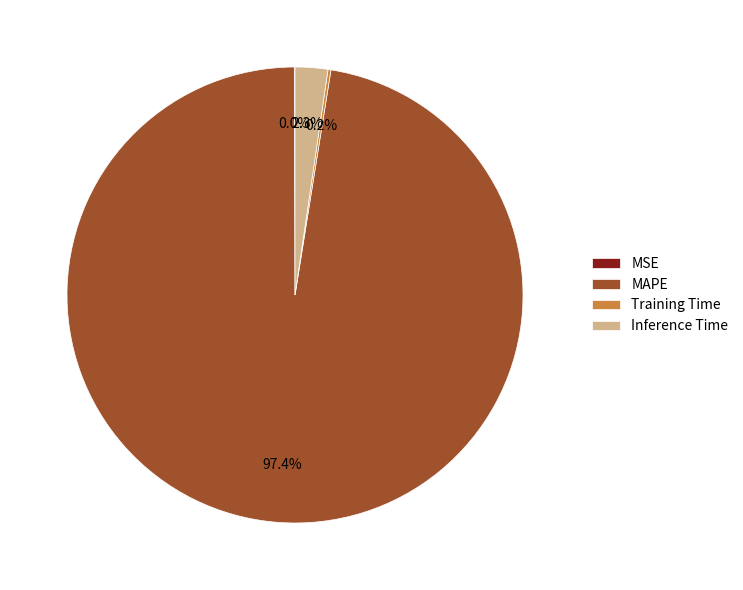

Which slice is the largest?

MAPE